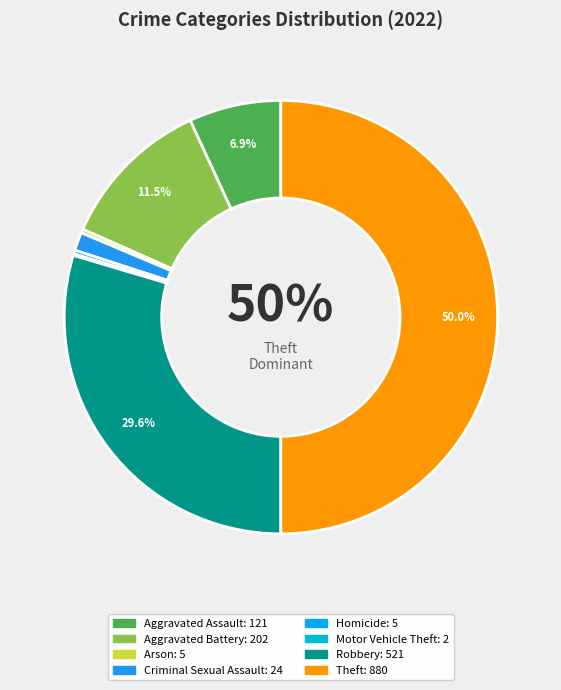

Is Criminal Sexual Assault the majority of the pie?

No